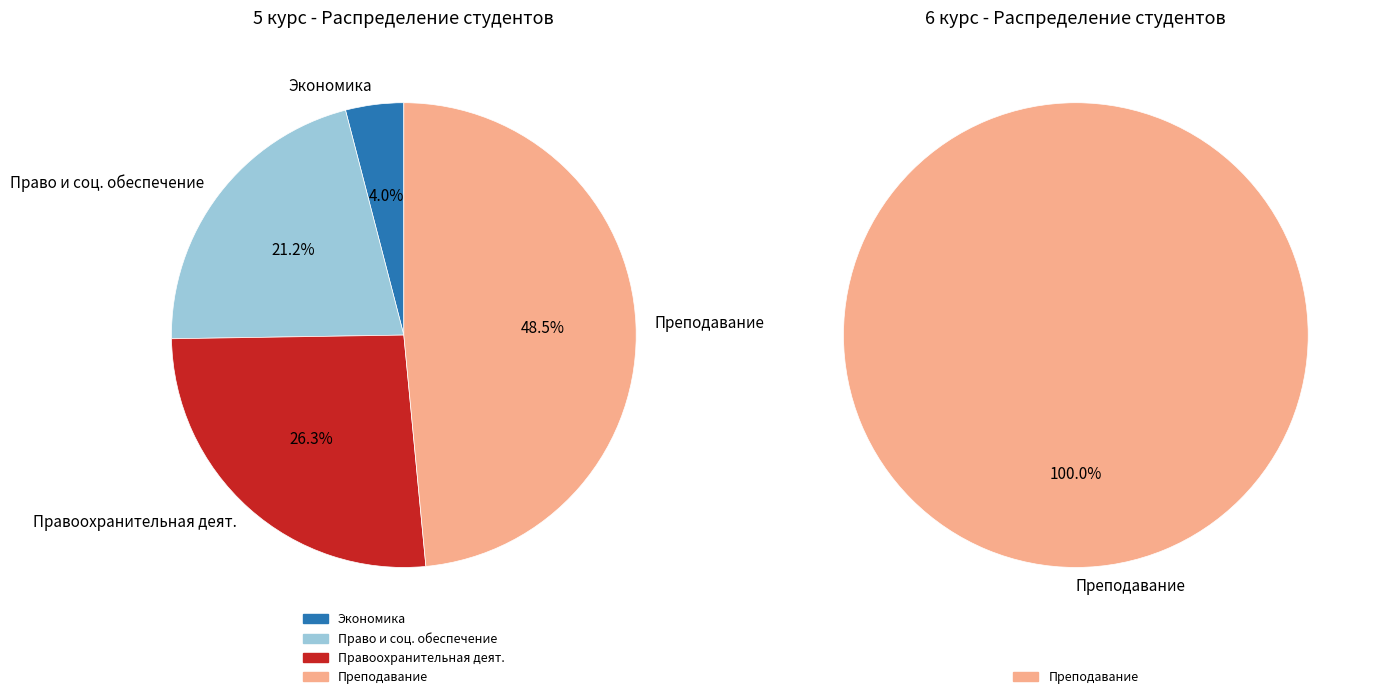

Does any single category account for the majority?

No